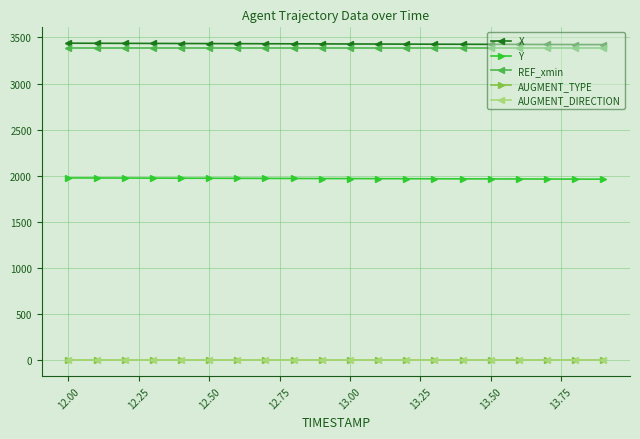

What is the sum of all AUGMENT_DIRECTION values?

20.0